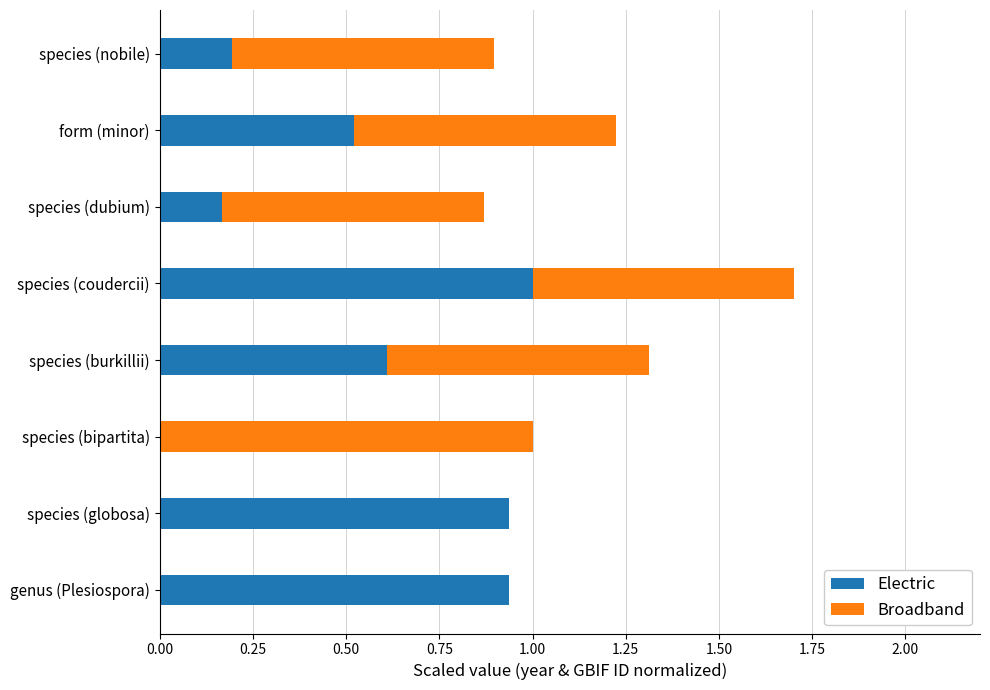

What is the highest value of the Electric series?

1.0